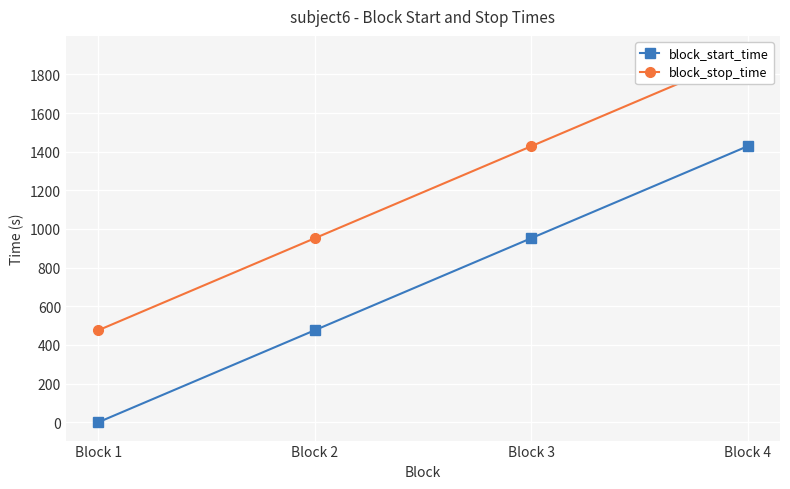

Is this an area chart (filled region under the line)?

No